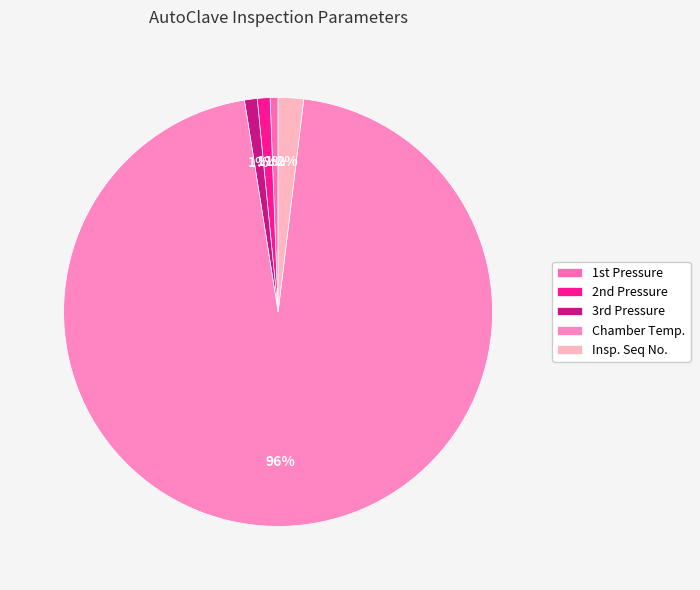

What is the largest slice in the pie chart?

Chamber Temp.